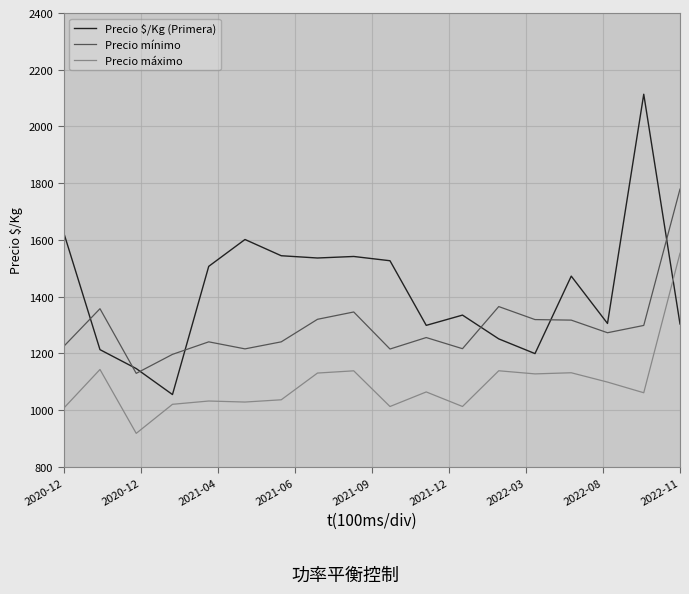

What are all the series names shown in the legend?

Precio $/Kg (Primera), Precio mínimo, Precio máximo